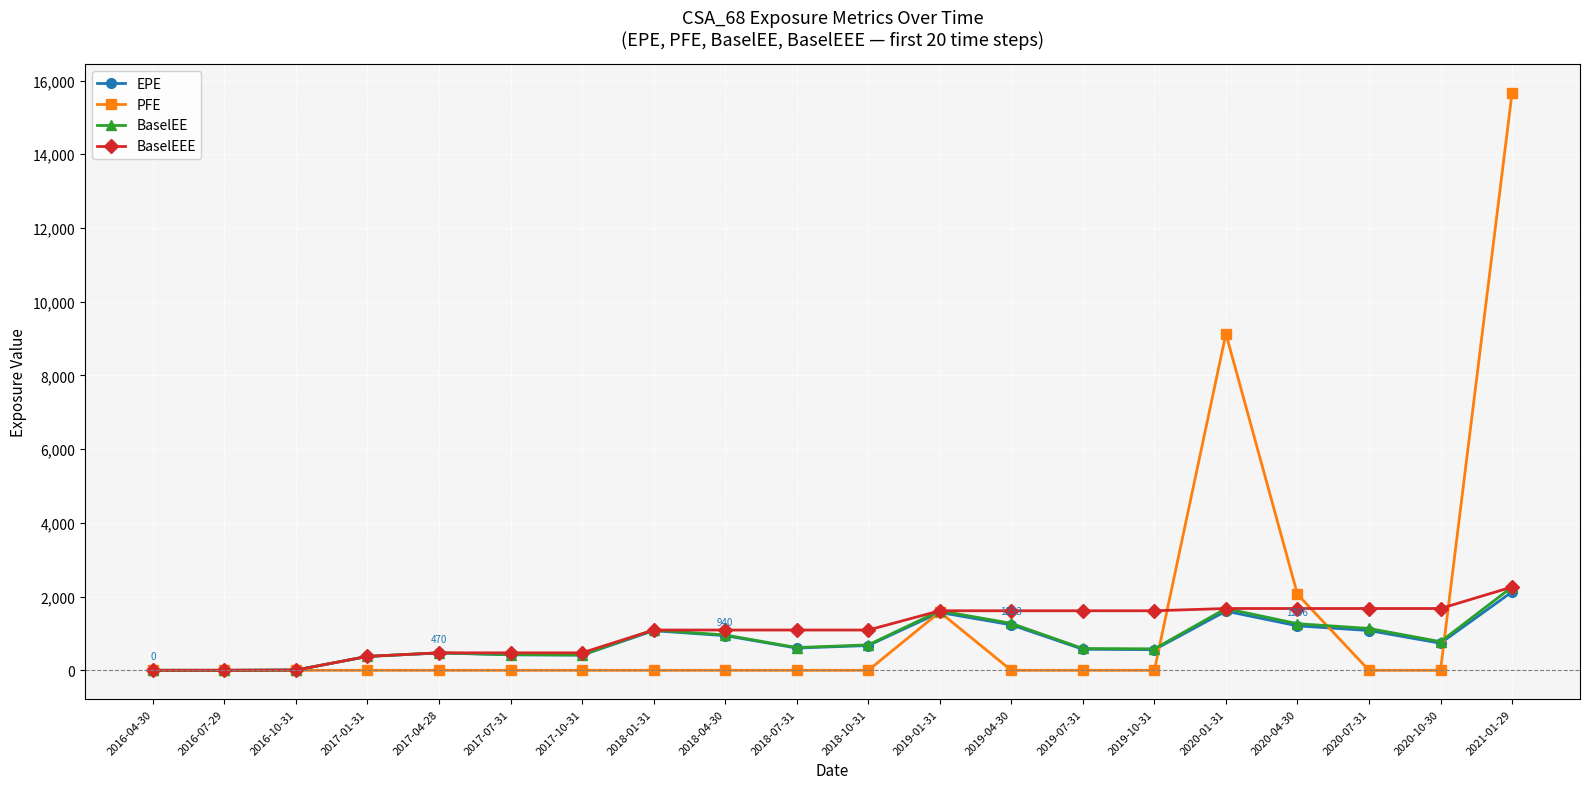

Does the chart have visible grid lines?

Yes